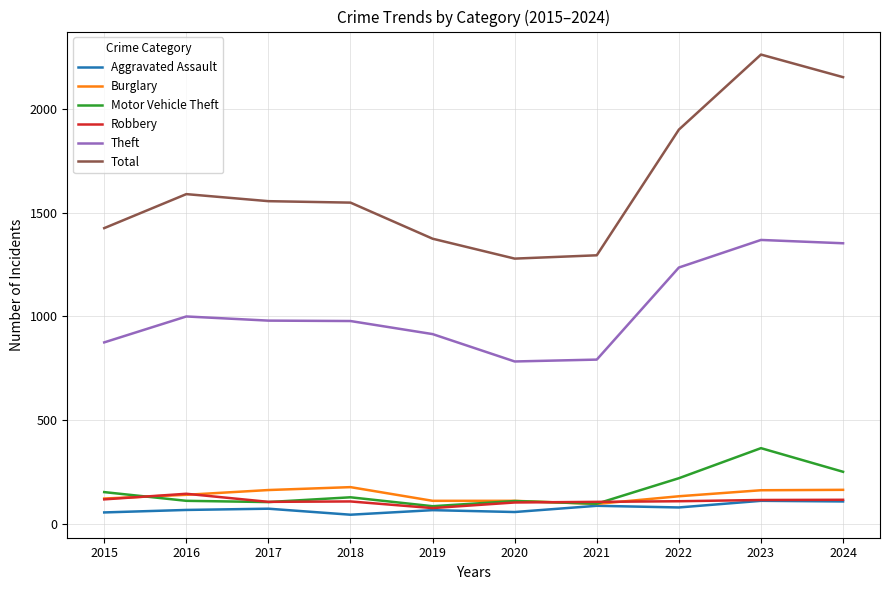

What is the spread (max minus min) of values at 2023?

2152